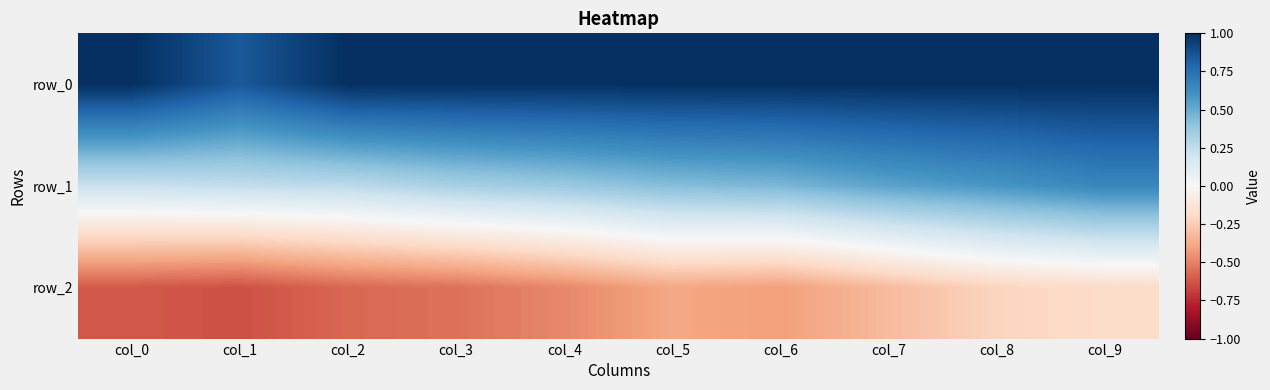

Rank the series at col_0 from highest to lowest value.

row_0, row_1, row_2